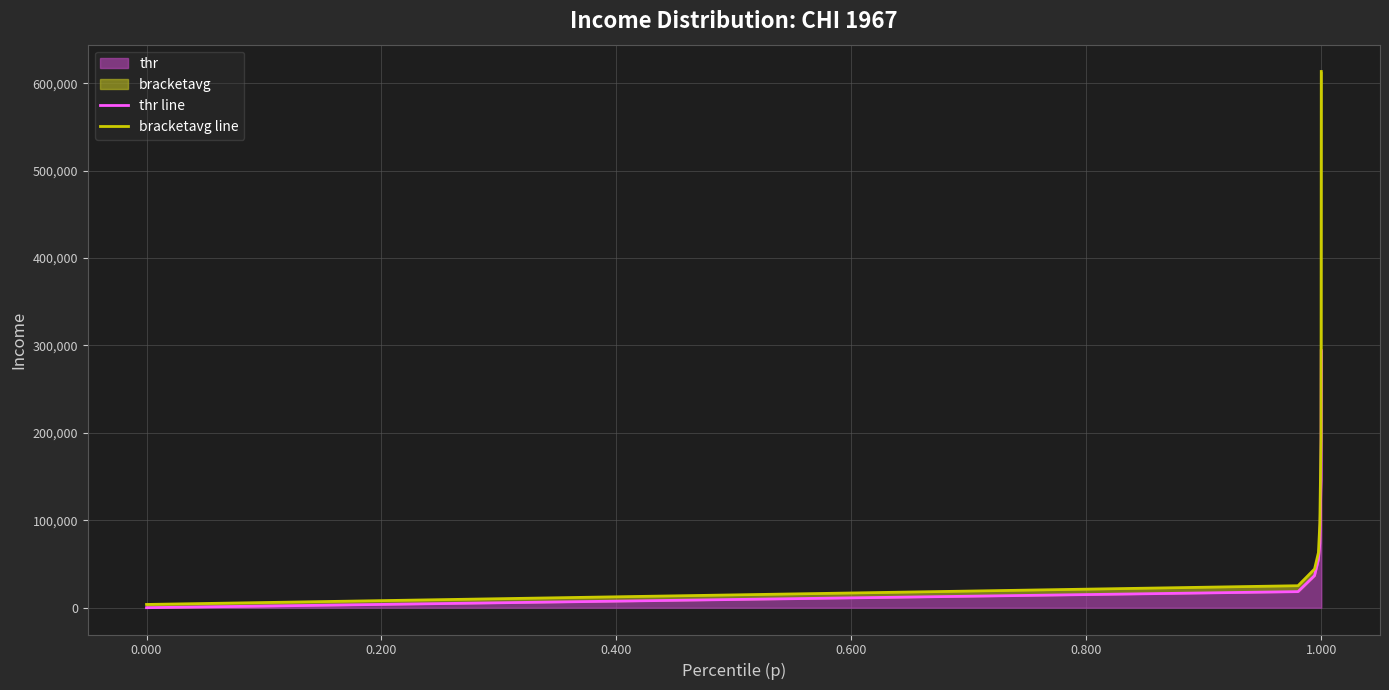

At 0.400, list the series in order from largest to smallest.

bracketavg line, thr line